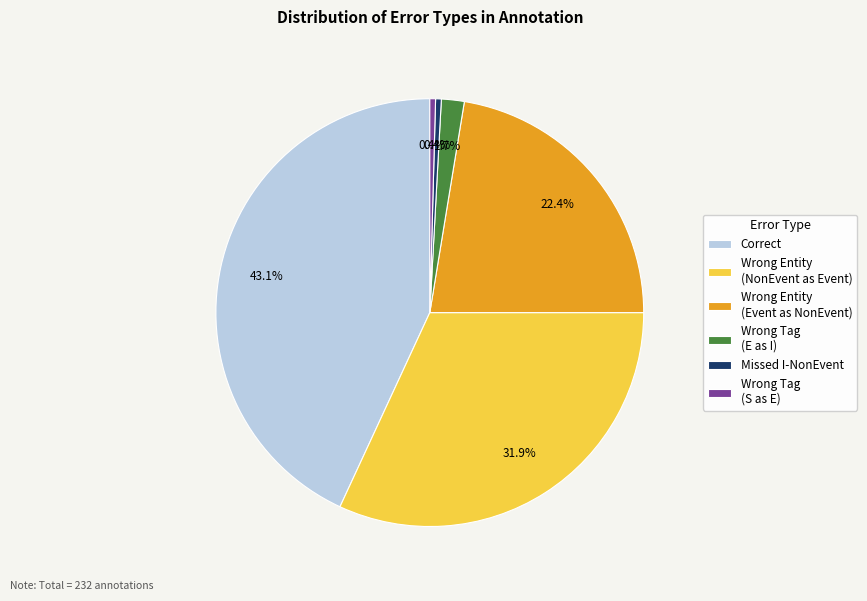

How many slices are in this pie chart?

6